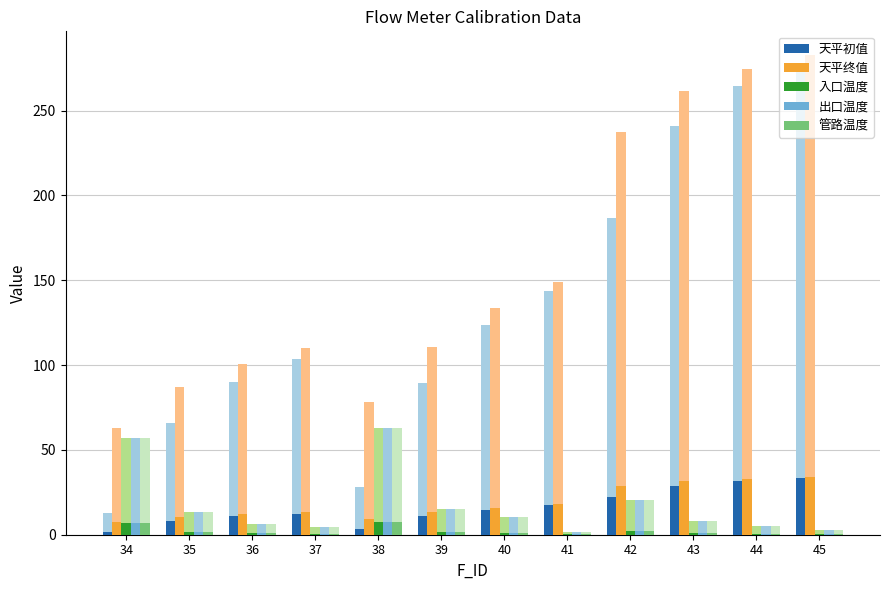

At which label does 管路温度 first exceed 1?

34